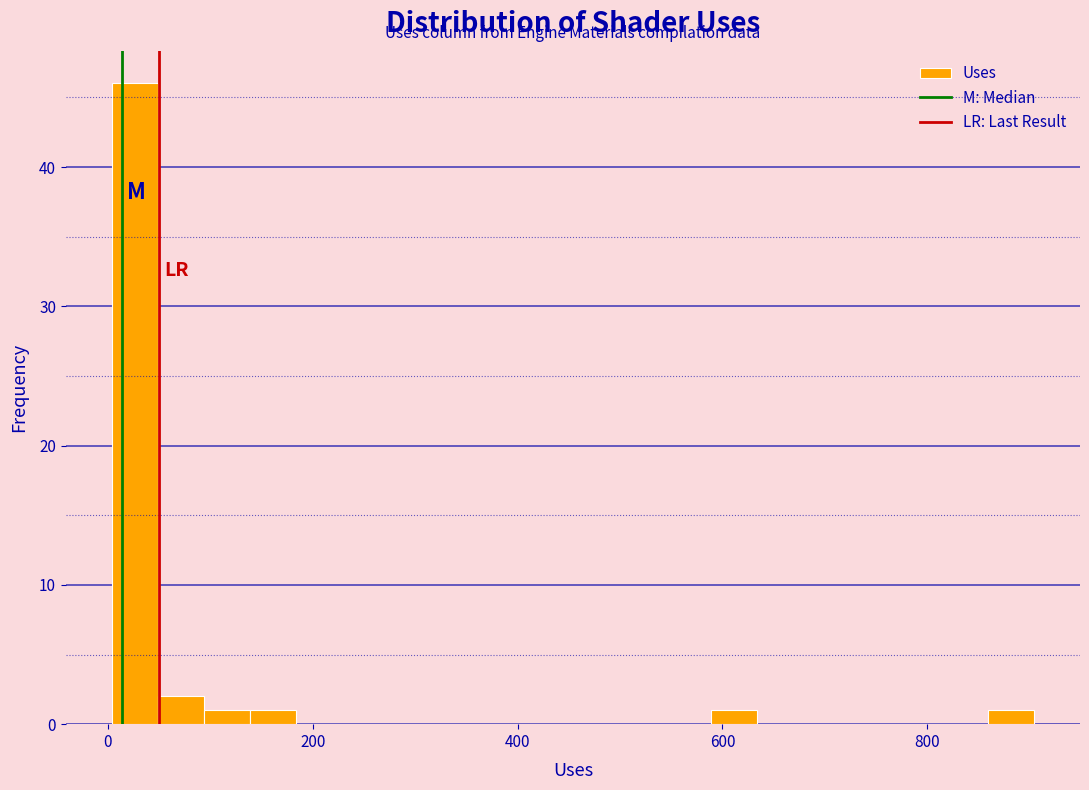

Around what value on the x-axis is the tallest bar? Give the approximate position of its centre, as read against the axis.

20